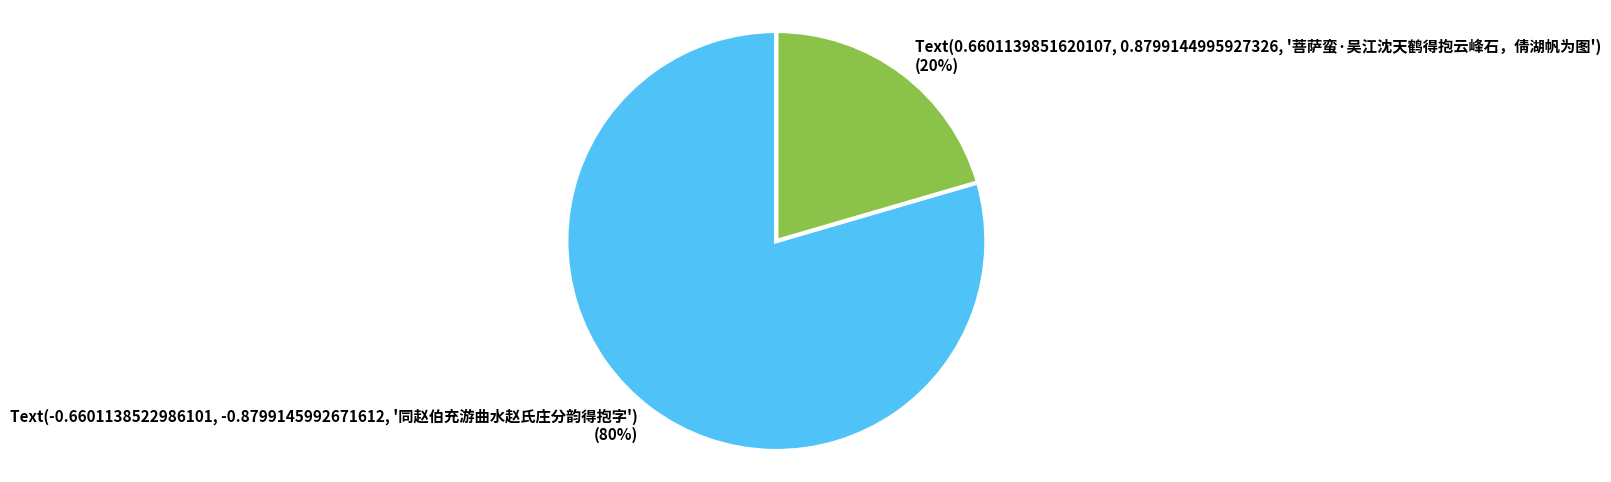

To the nearest percent, what is the average slice percentage?

50%